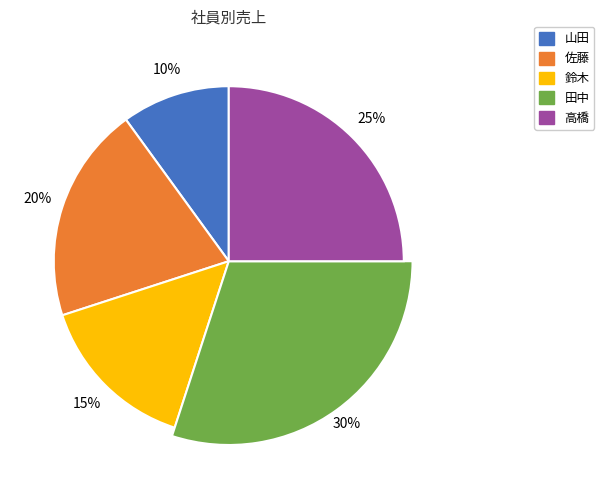

Combined, do 高橋 and 山田 account for over 50%?

No